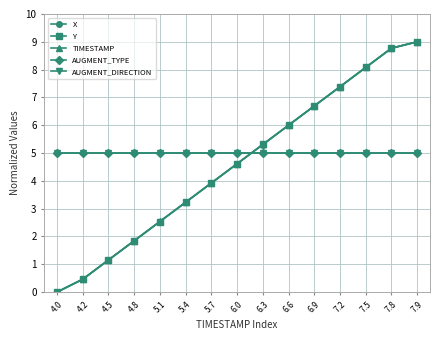

Which series has the widest spread of values?

X